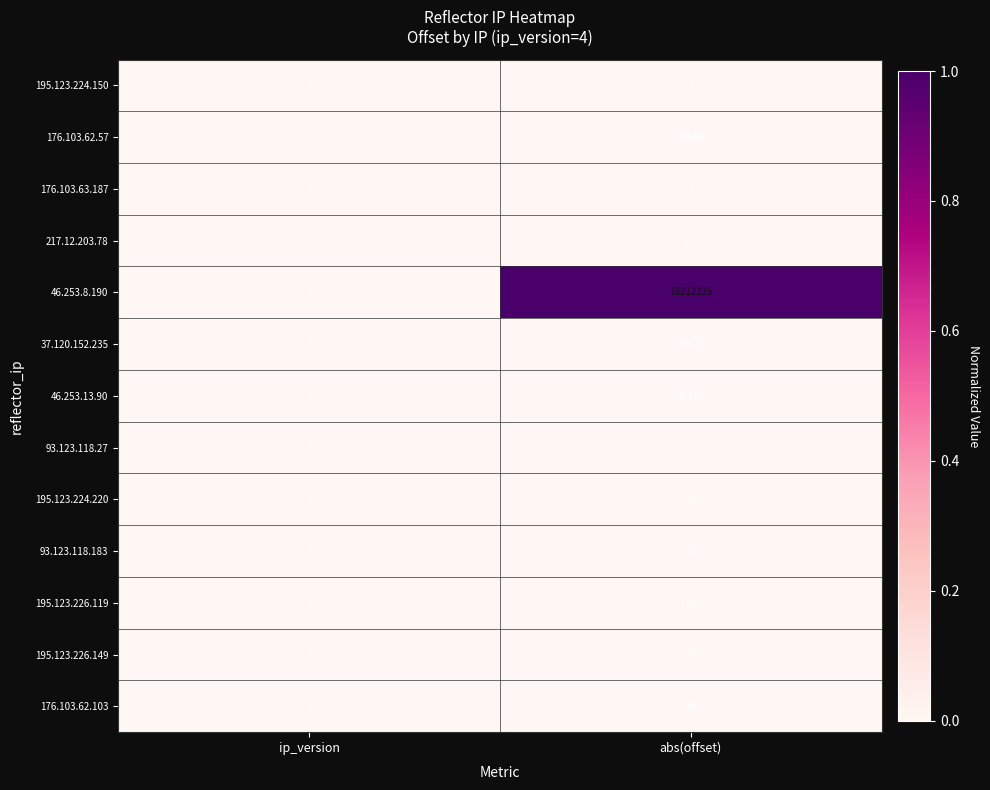

What is the total value across all series at abs(offset)?

18288343